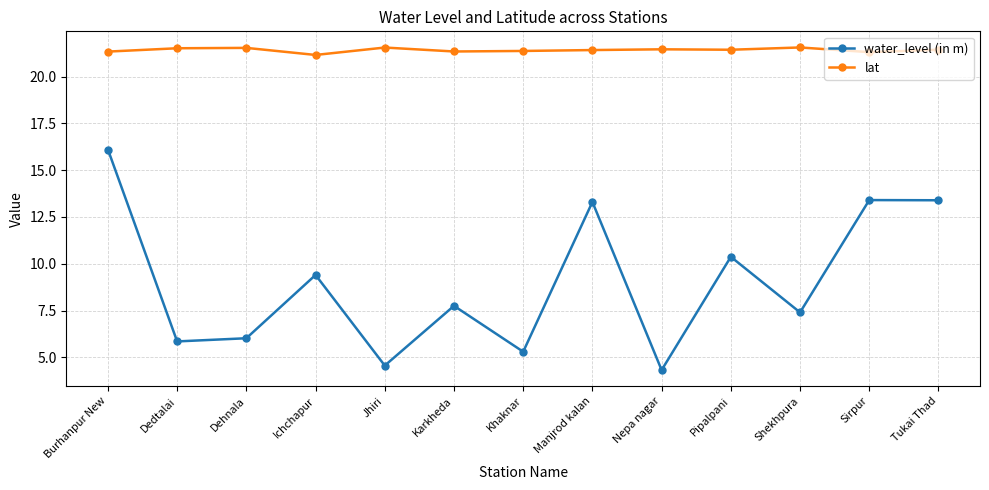

True or false: lat and water_level (in m) cross at least once.

False